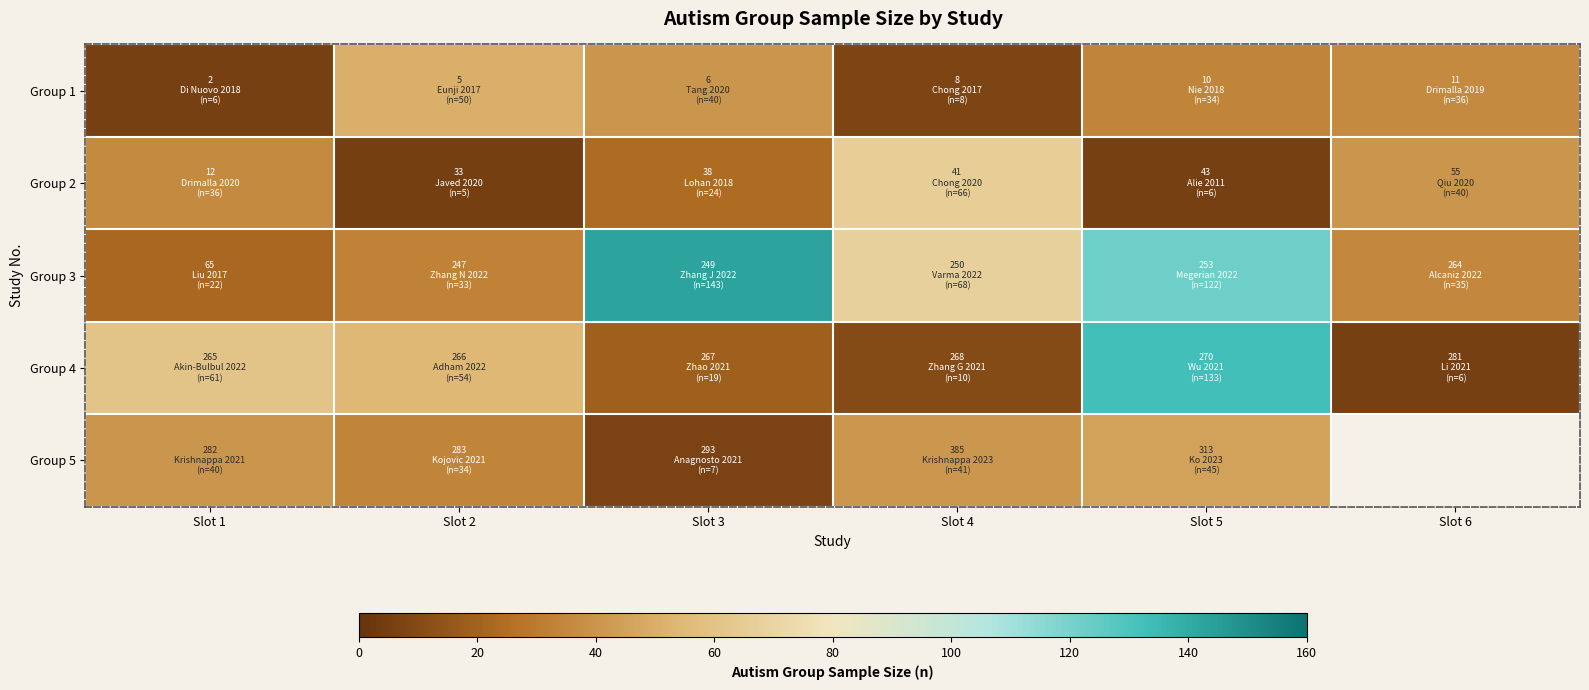

At which category is the sum across all series the highest?

Slot 5